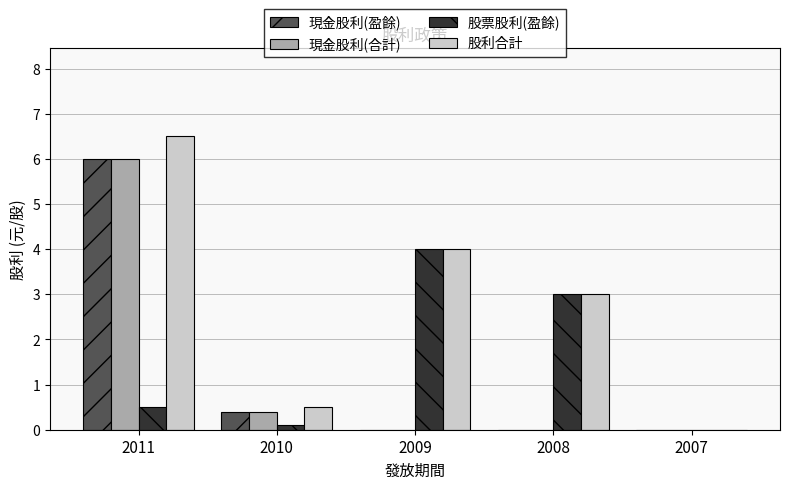

Where is 股票股利(盈餘) nearest to the value 2?

2008